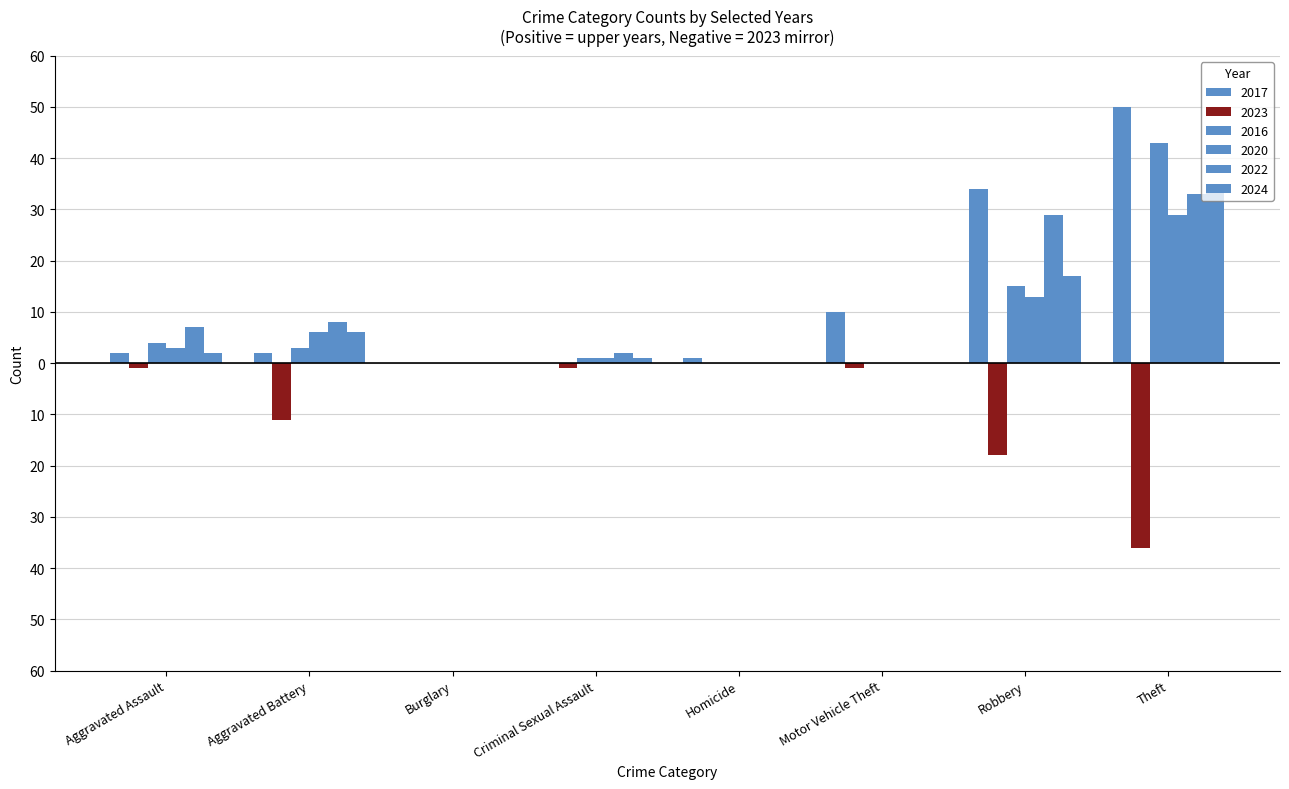

Are the bars horizontal?

No